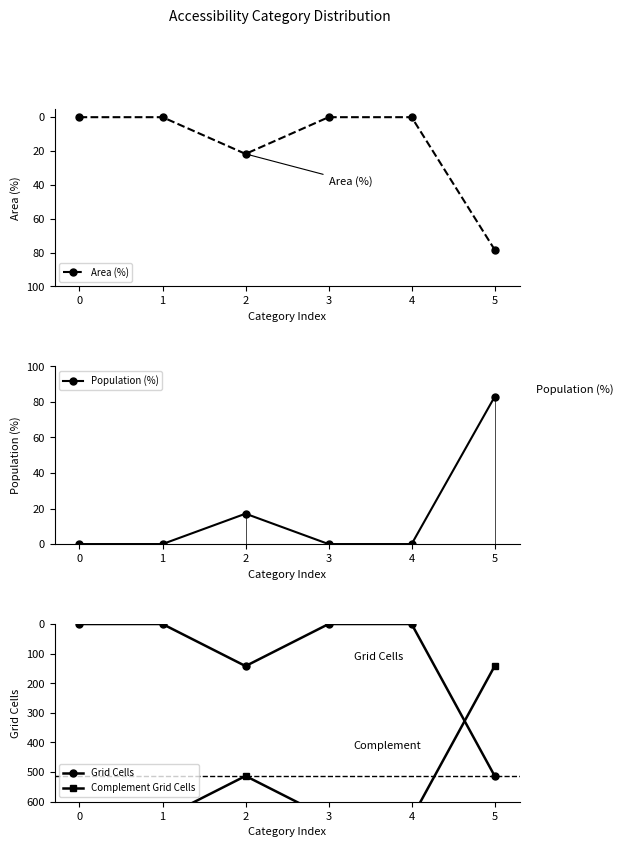

What is the sum of the Grid Cells values at 0 and 5?

513